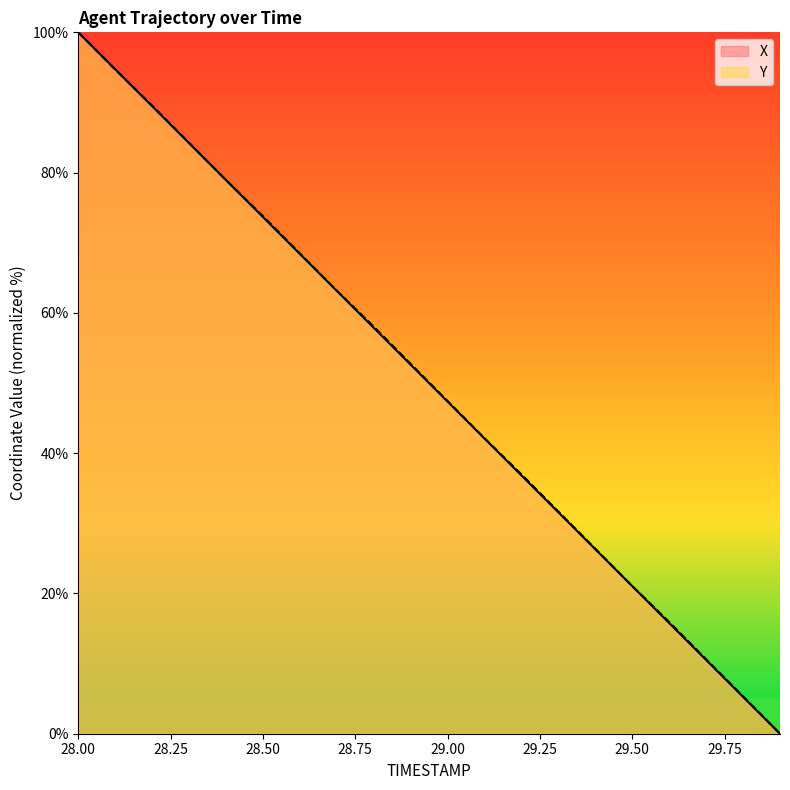

How many times do Y and X cross each other?

1